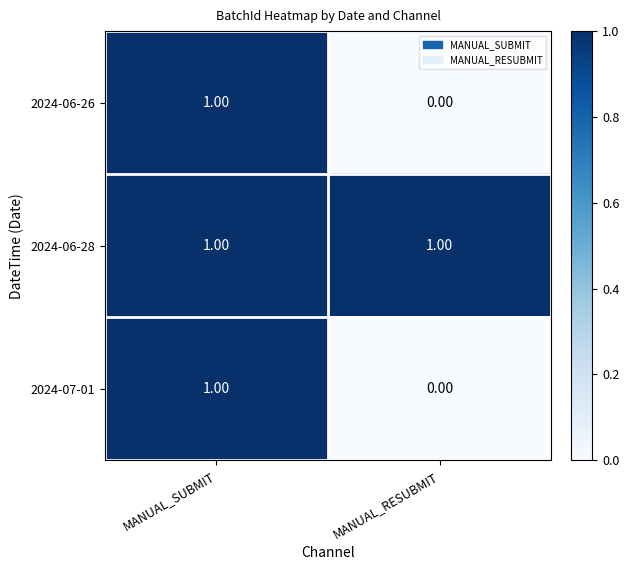

Rank the categories by 2024-06-26 value from lowest to highest.

MANUAL_RESUBMIT, MANUAL_SUBMIT